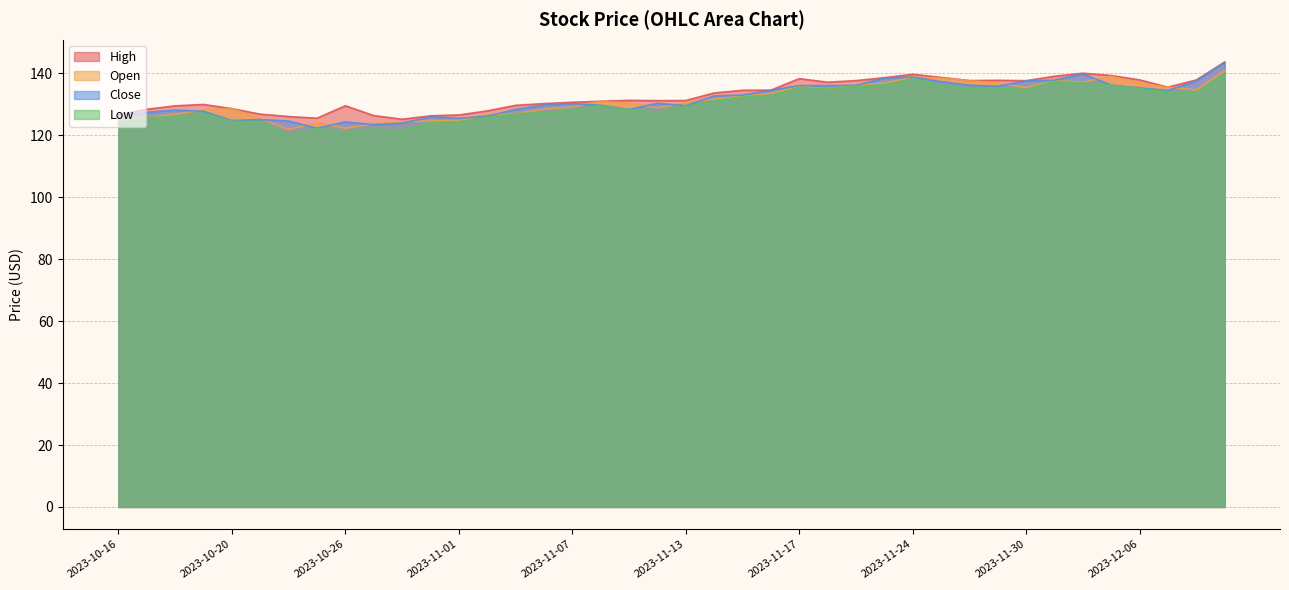

Where does the High series first go above 131?

2023-11-09